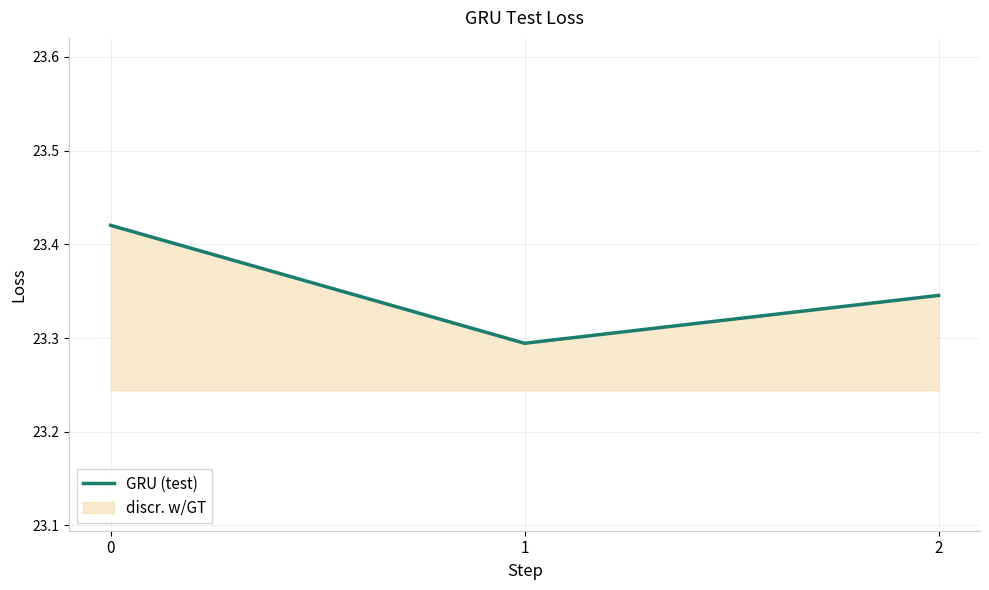

What is the difference between the values at 1 and 0?

0.1